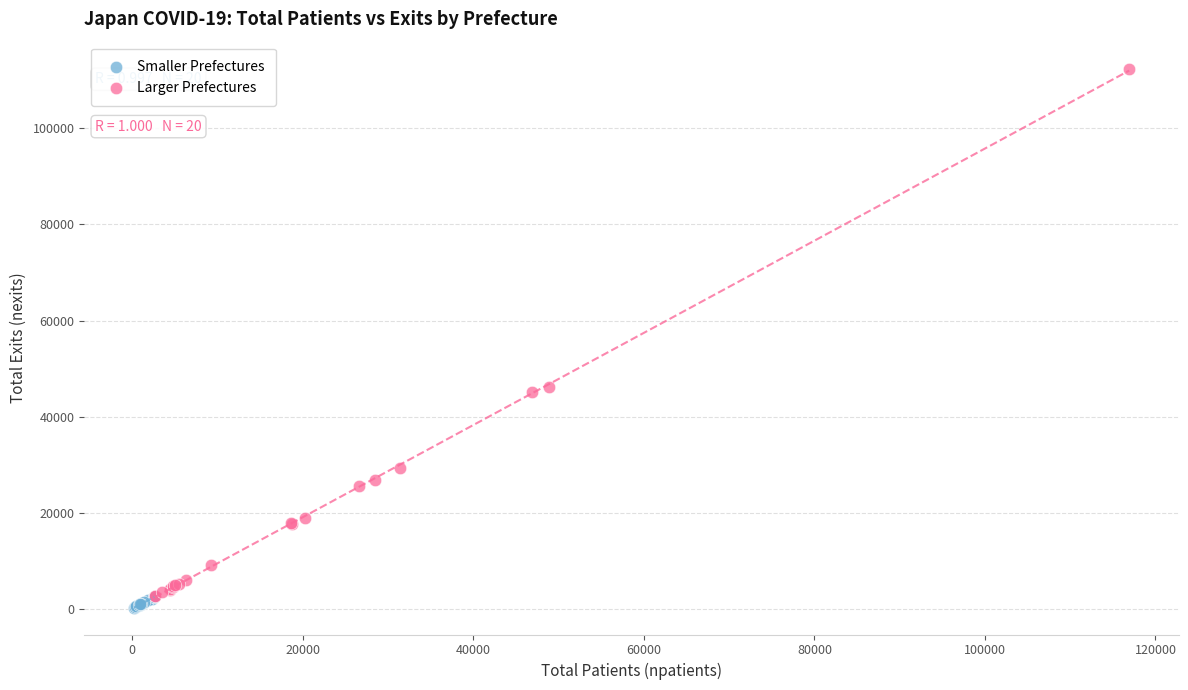

Which series contains the highest Y value?

Larger Prefectures